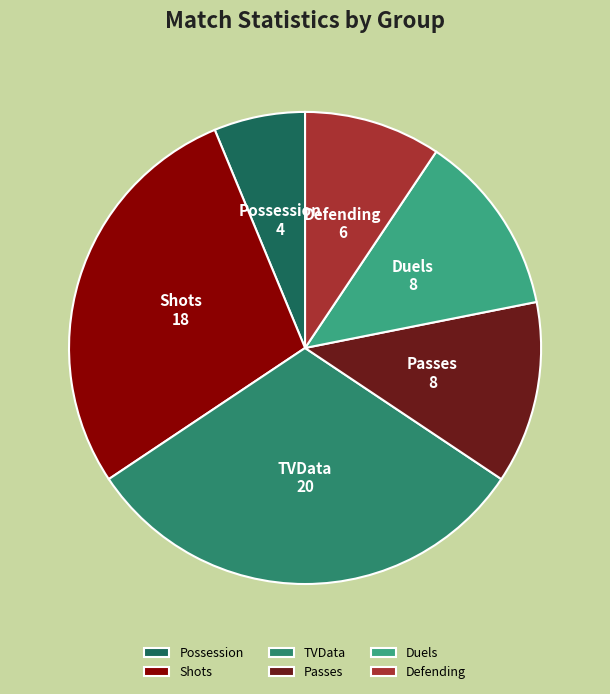

Between Passes and Shots, which is larger?

Shots